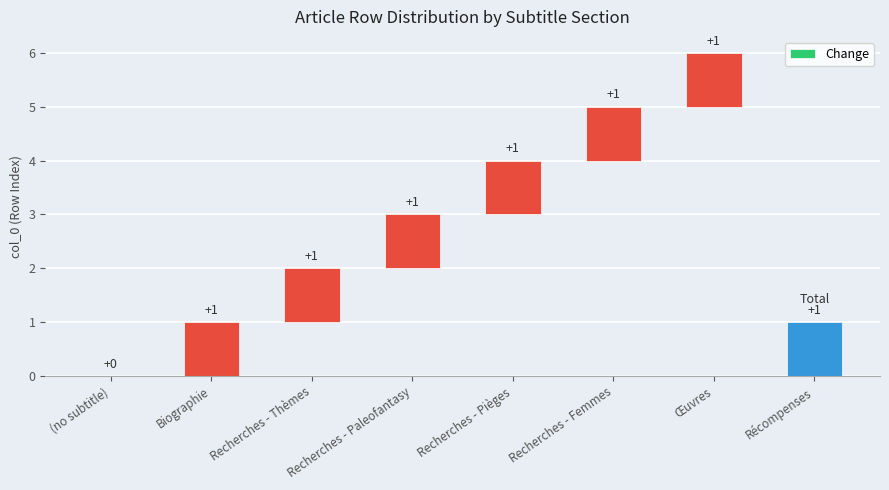

What is the average value?

1